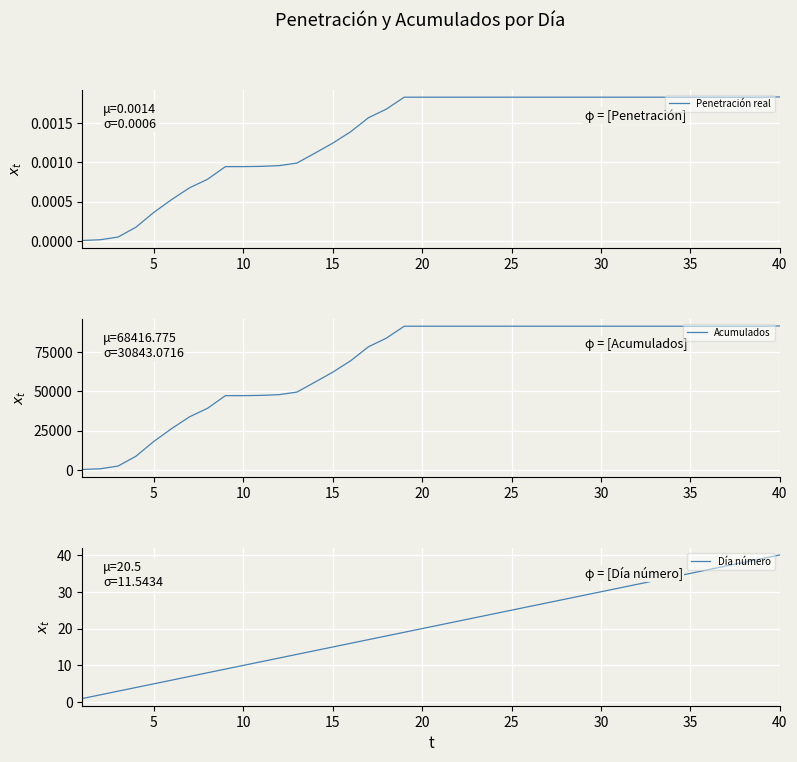

The value of Acumulados at 30 is 31284. True or false?

False